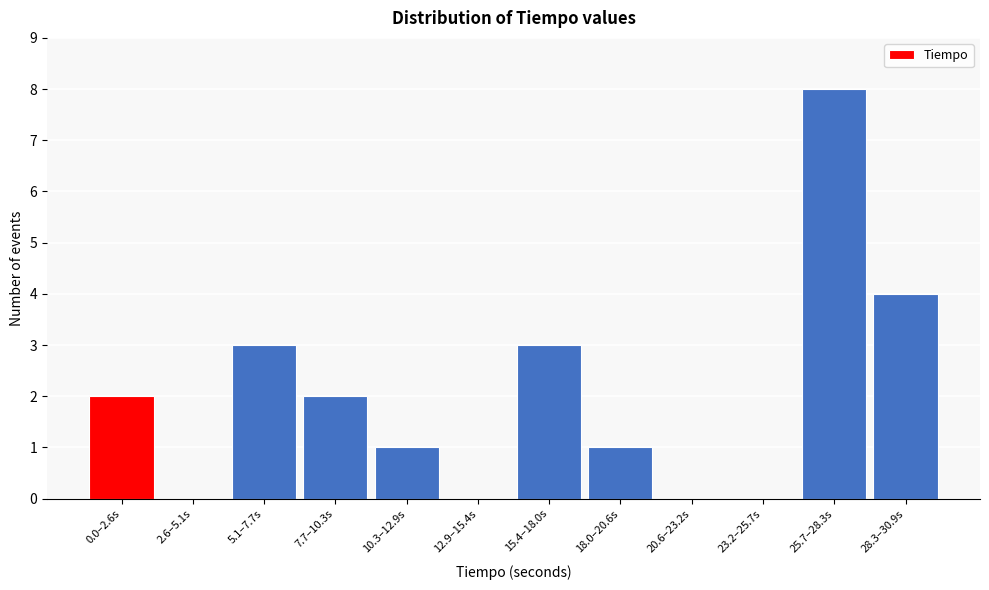

Reading left to right, extract all data points from this chart.

0.0–2.6s=2	2.6–5.1s=0	5.1–7.7s=3	7.7–10.3s=2	10.3–12.9s=1	12.9–15.4s=0	15.4–18.0s=3	18.0–20.6s=1	20.6–23.2s=0	23.2–25.7s=0	25.7–28.3s=8	28.3–30.9s=4